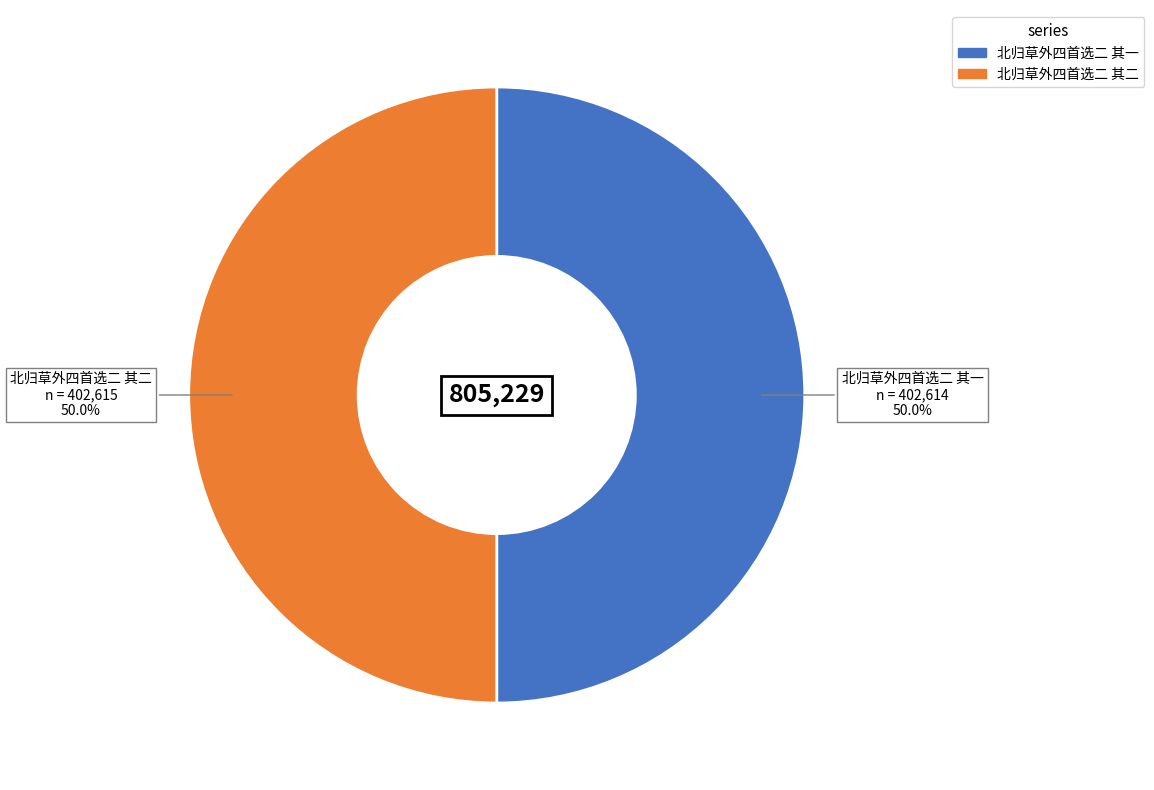

What is the ratio of the value at 北归草外四首选二 其二 to the value at 北归草外四首选二 其一?

1.0